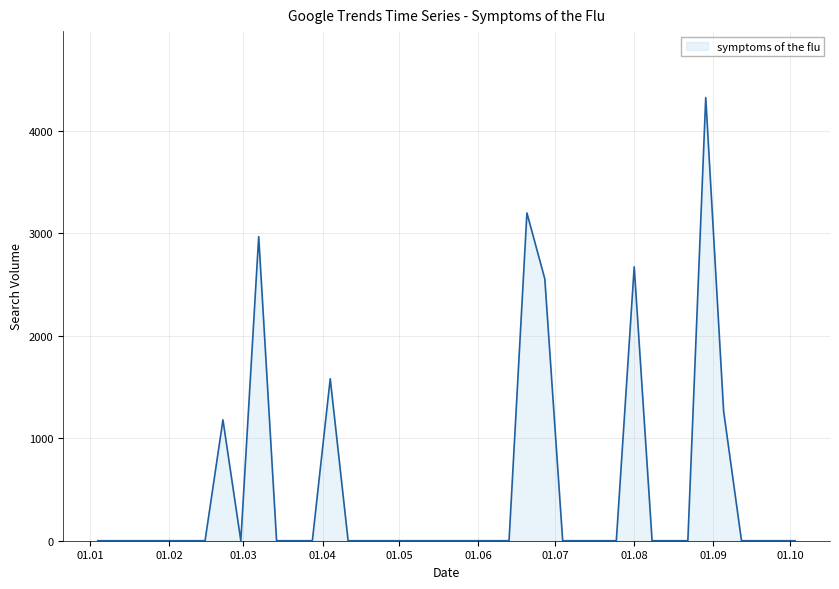

What is the greatest value displayed?

4324.3